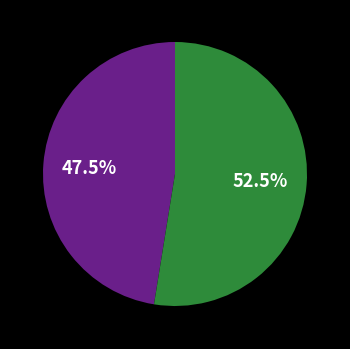

Does any single category account for the majority?

Yes